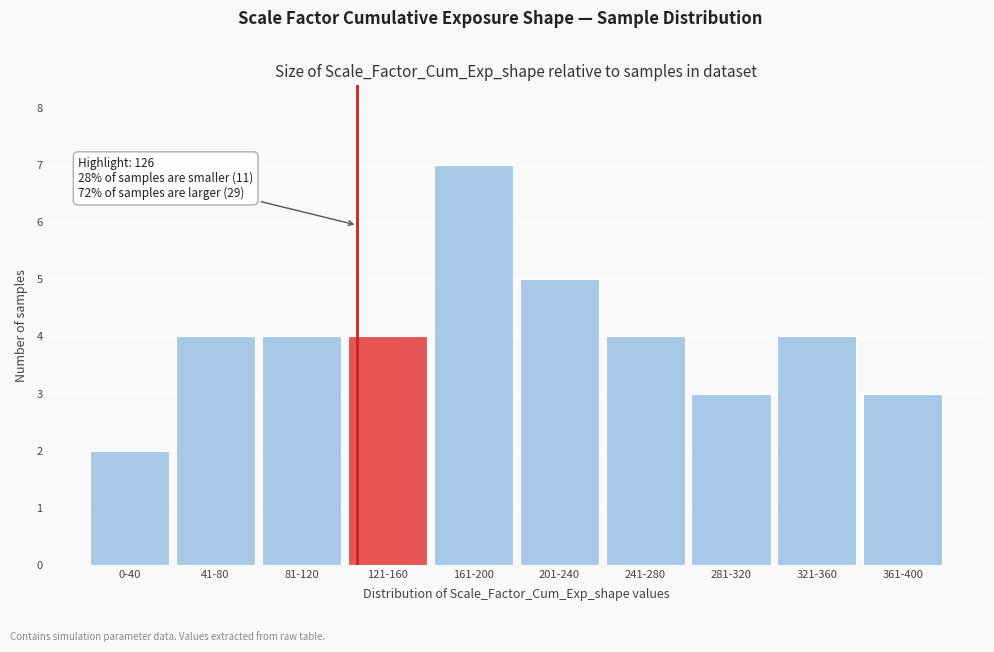

Reading left to right, list all the values displayed in this chart.

0-40=2	41-80=4	81-120=4	121-160=4	161-200=7	201-240=5	241-280=4	281-320=3	321-360=4	361-400=3